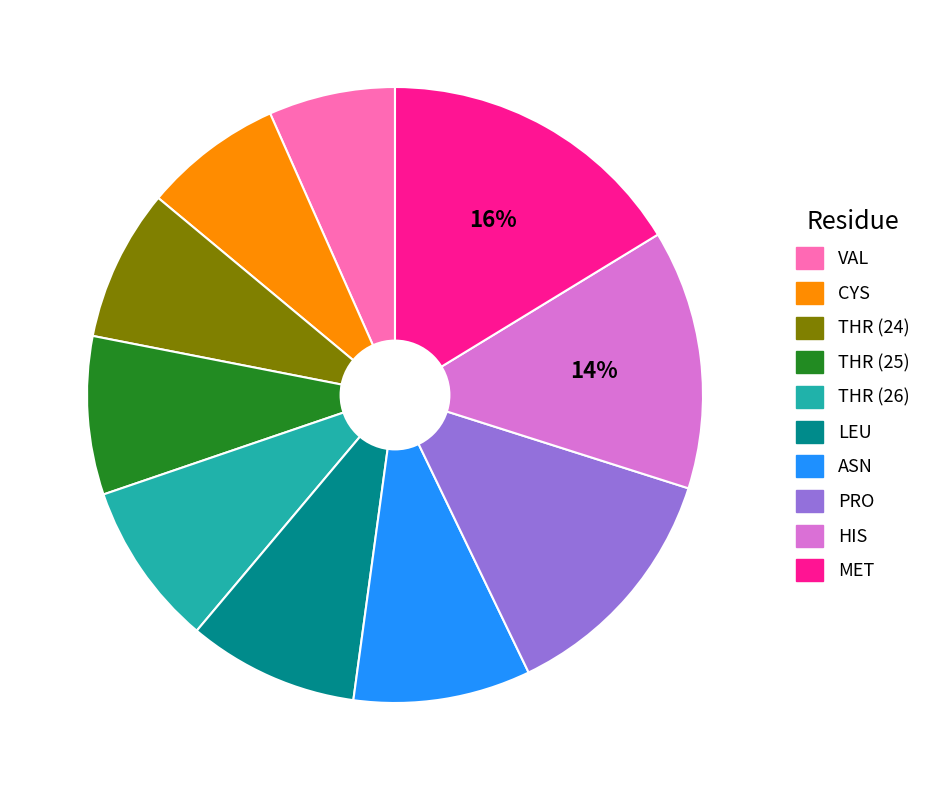

Is there any slice that represents more than half of the pie?

No